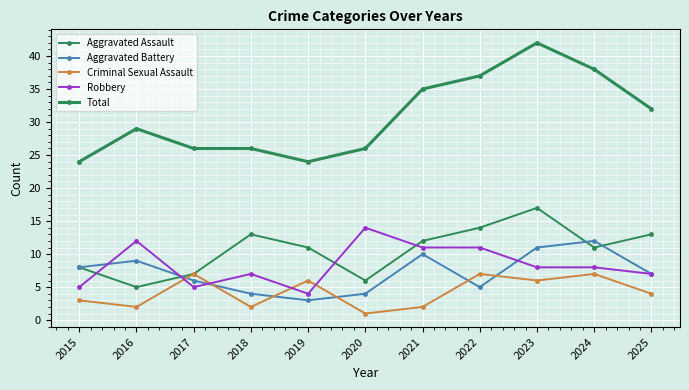

At which category is the sum across all series the highest?

2023